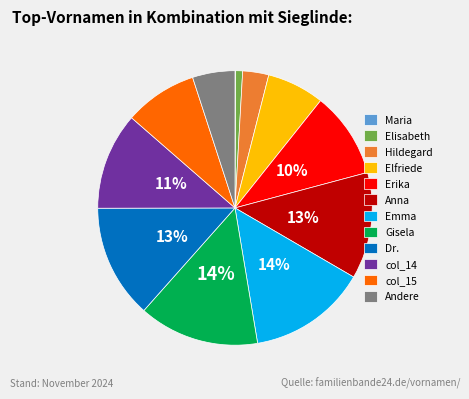

Which has a higher value, Andere or col_15?

col_15